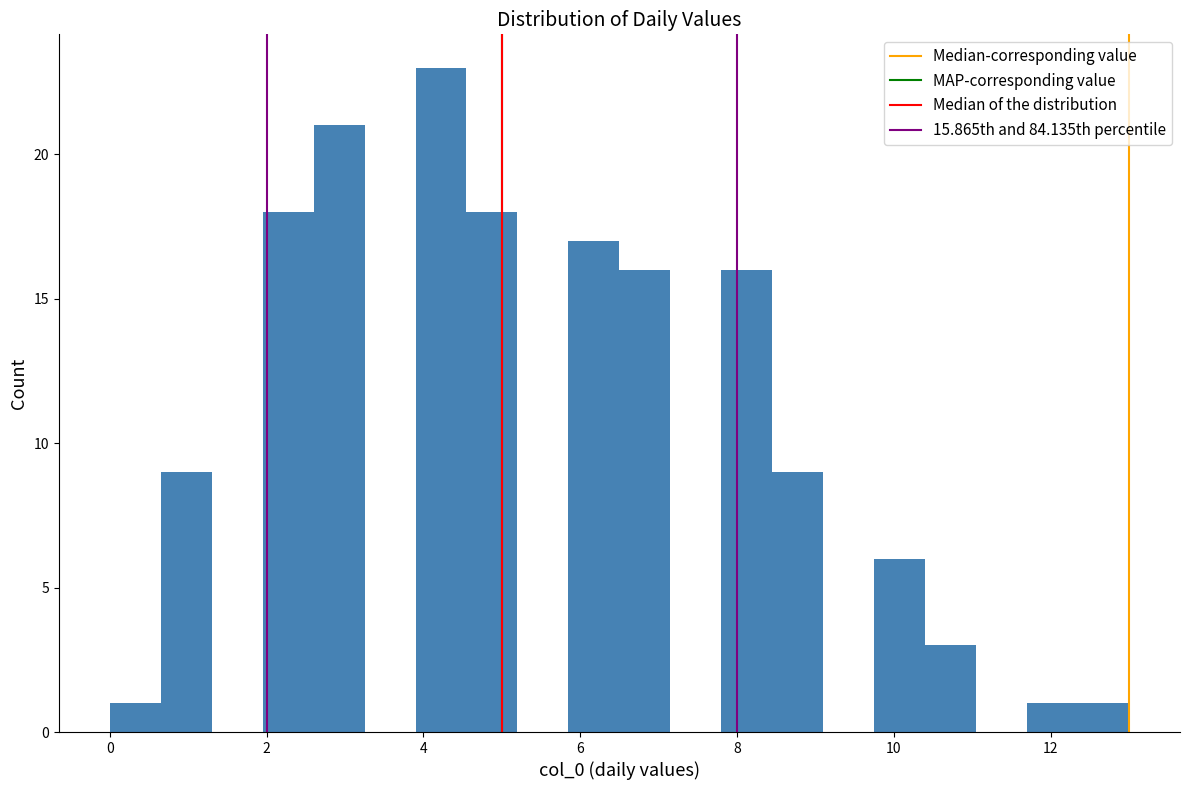

Around what value on the x-axis is the tallest bar? Give the approximate position of its centre, as read against the axis.

4.2